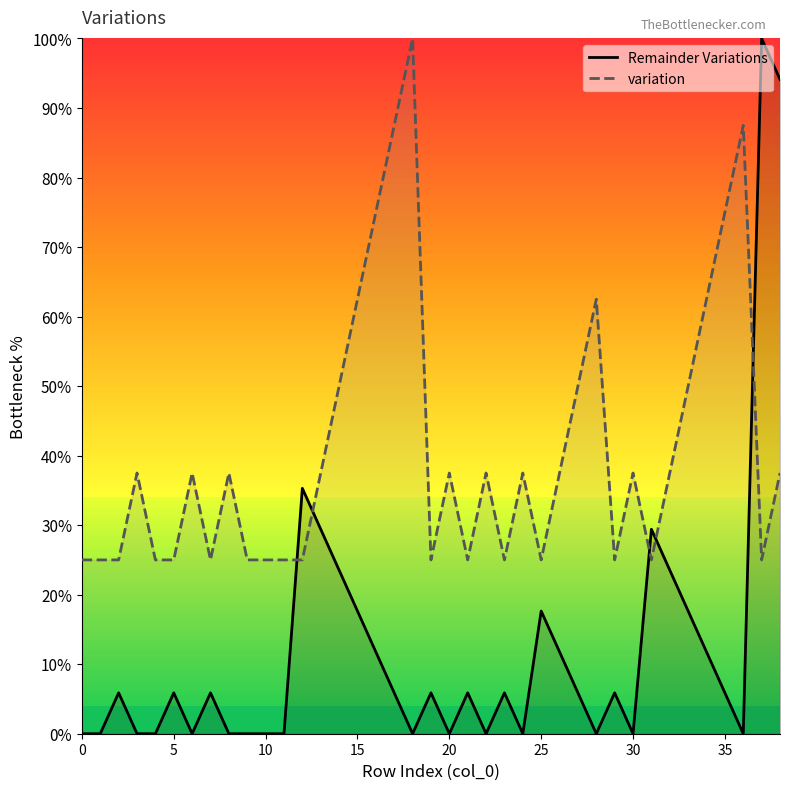

What is the value of the variation point at the 17th from the left?

75.0